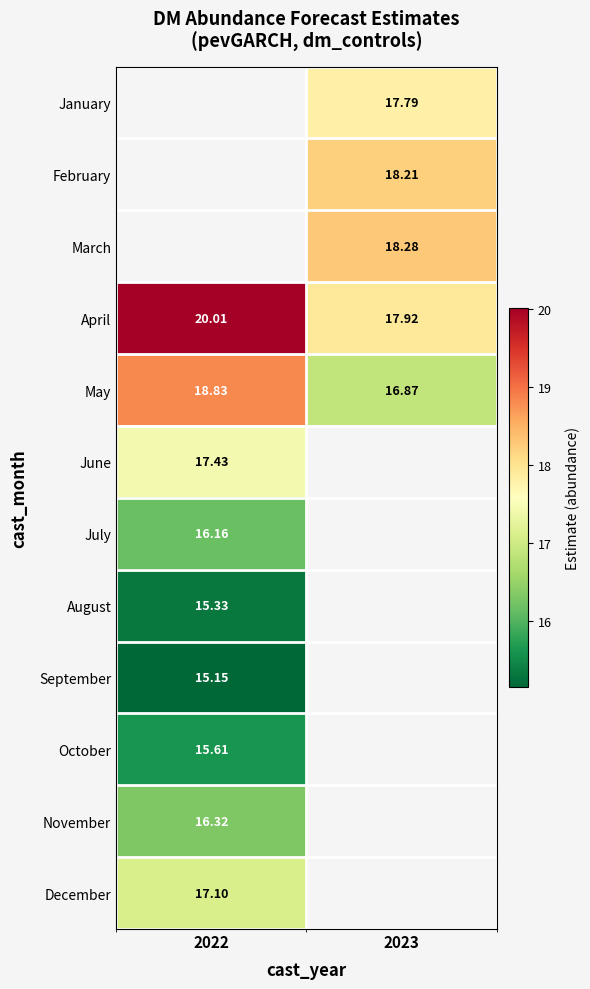

Is the value of August at 2022 greater than the value of October at 2022?

No